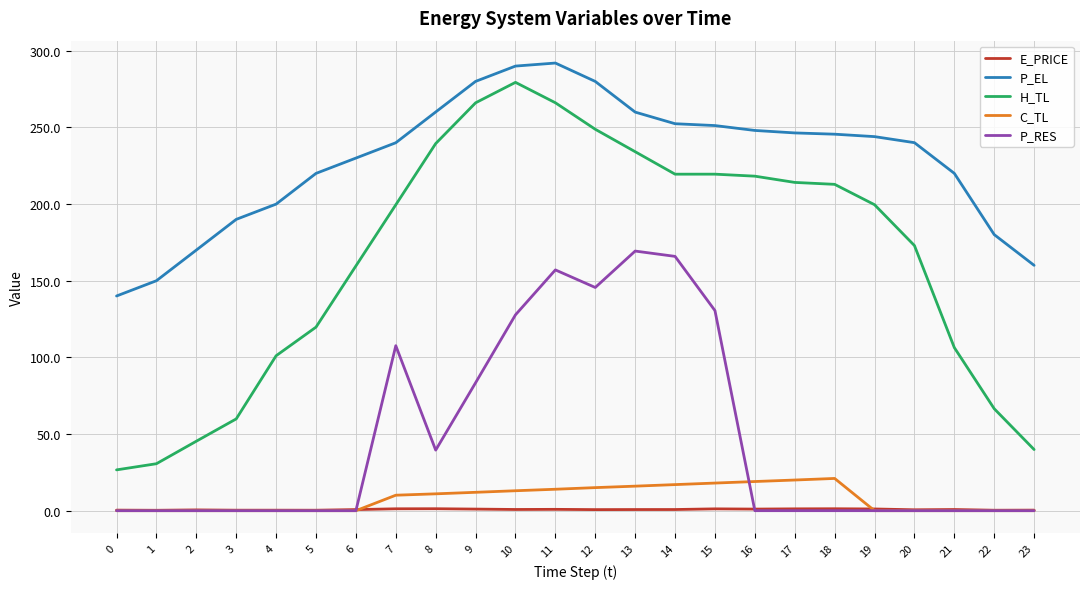

True or false: P_EL and E_PRICE cross at least once.

False